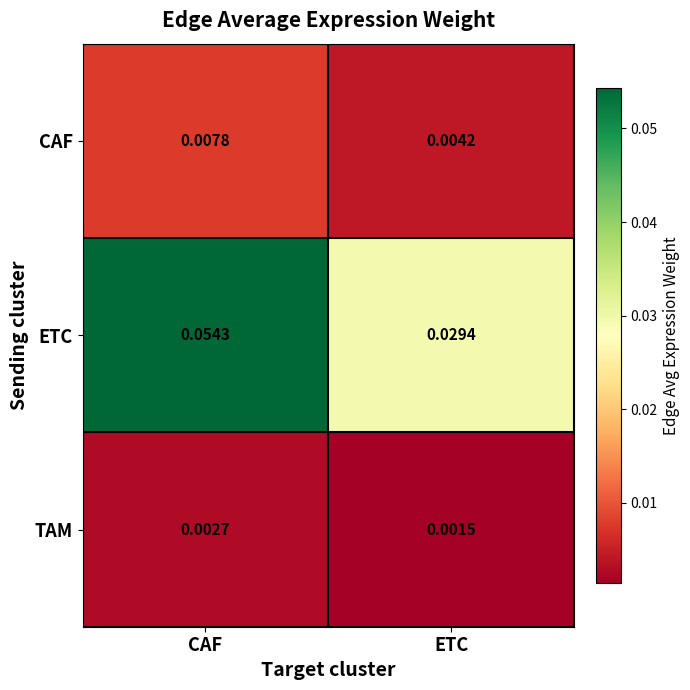

Which series changed the most between CAF and ETC?

ETC